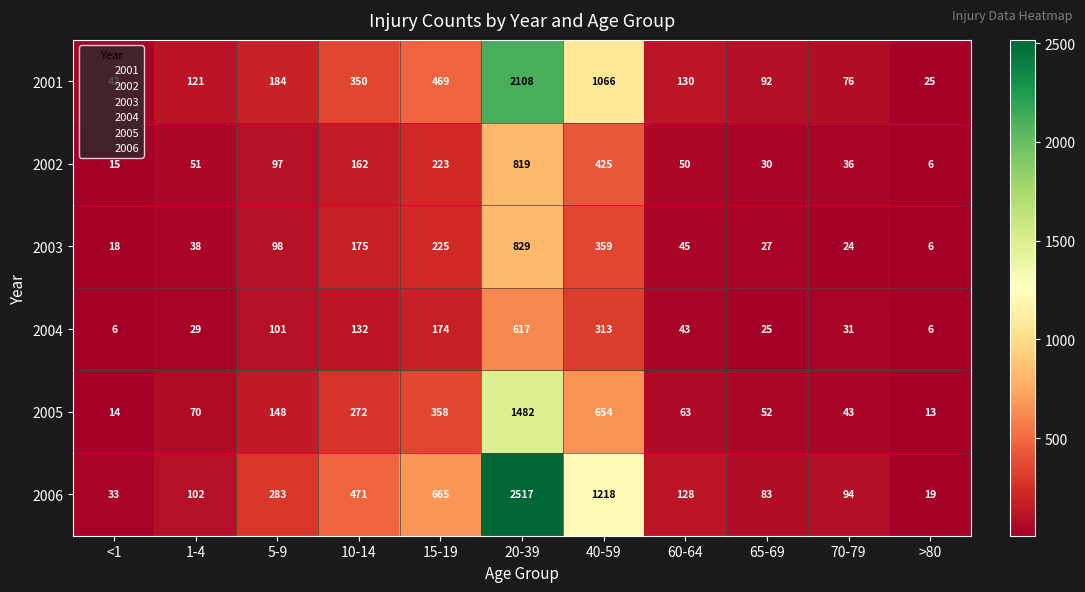

At which category is the sum across all series the highest?

20-39